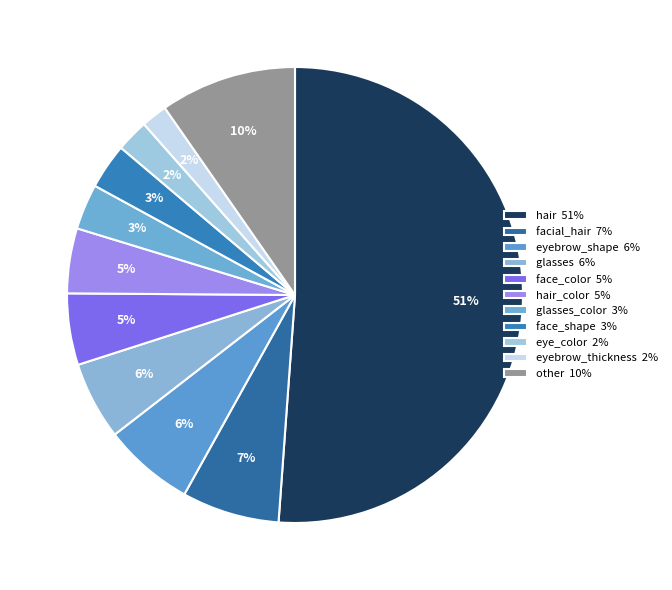

How many segments does this pie chart have?

11